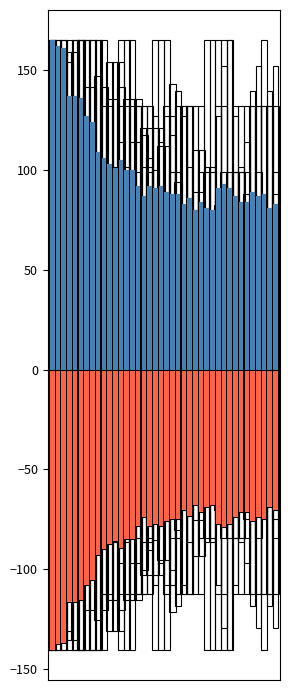

What is the difference between the maximum and minimum values in the VS series?

88.0